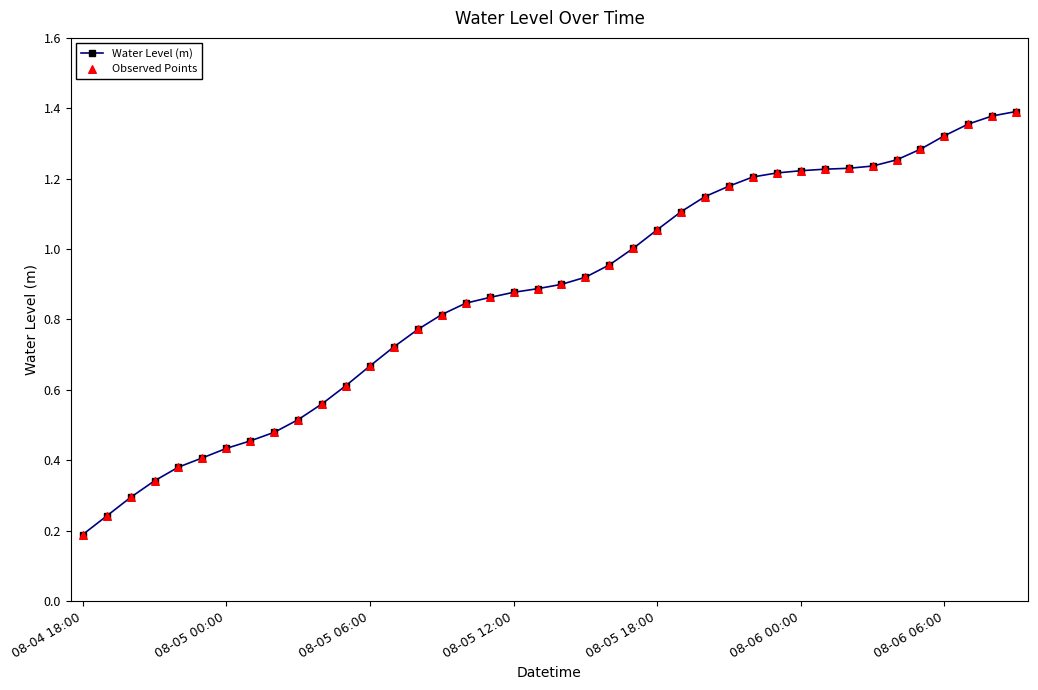

What is the sum of all values?

34.9